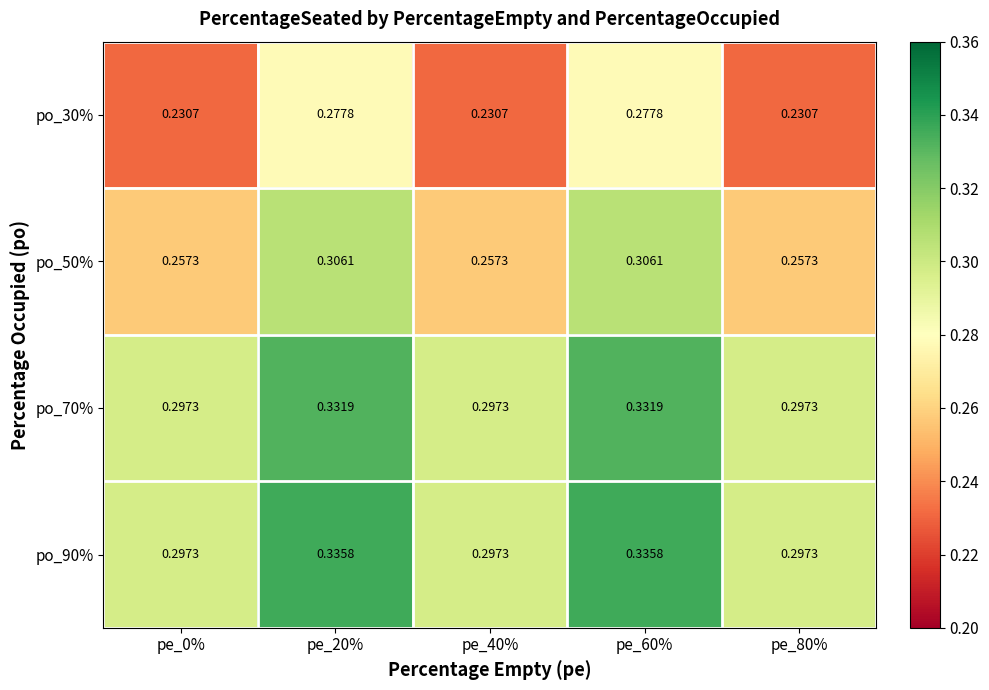

Which series changed the most between pe_20% and pe_80%?

po_50%